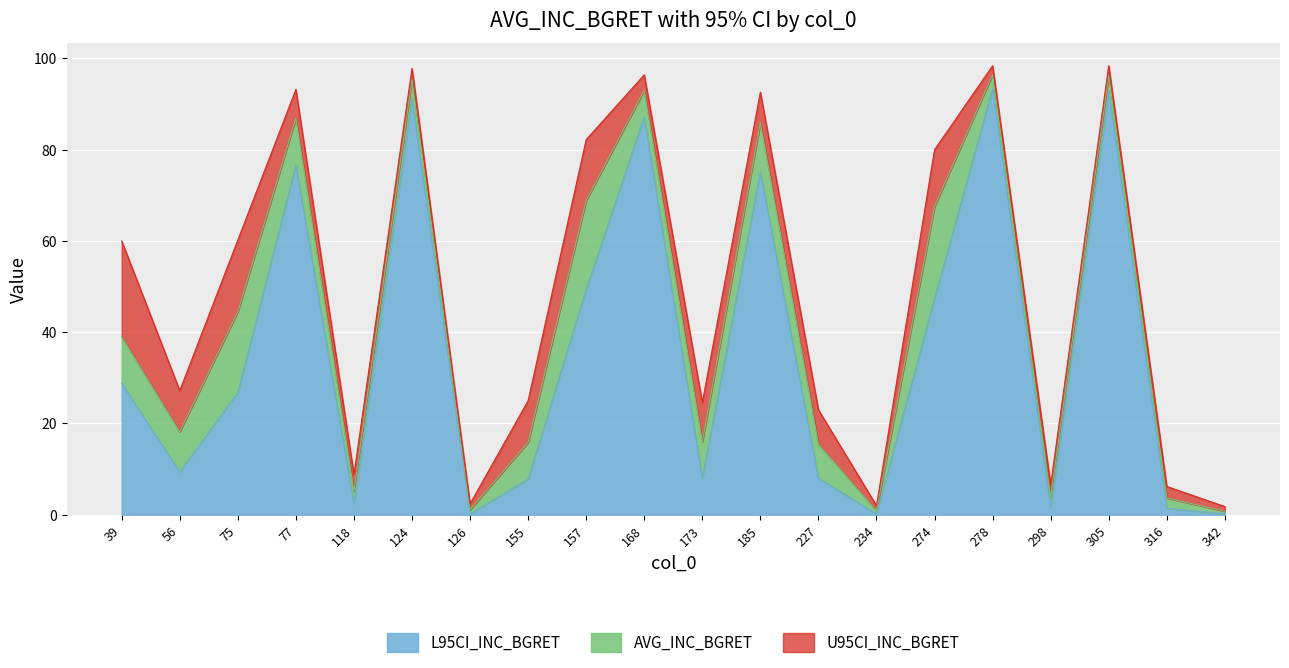

What is the total value across all series at 298?

6.6